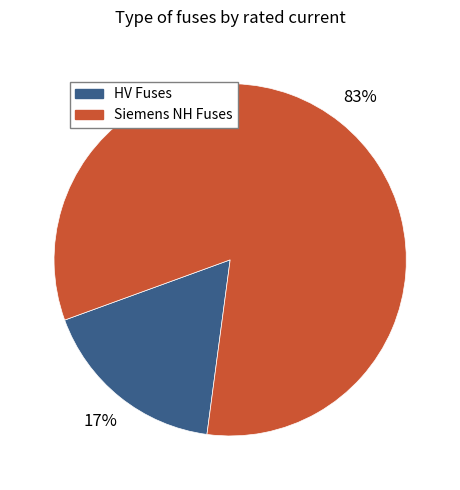

Is there any slice that represents more than half of the pie?

Yes